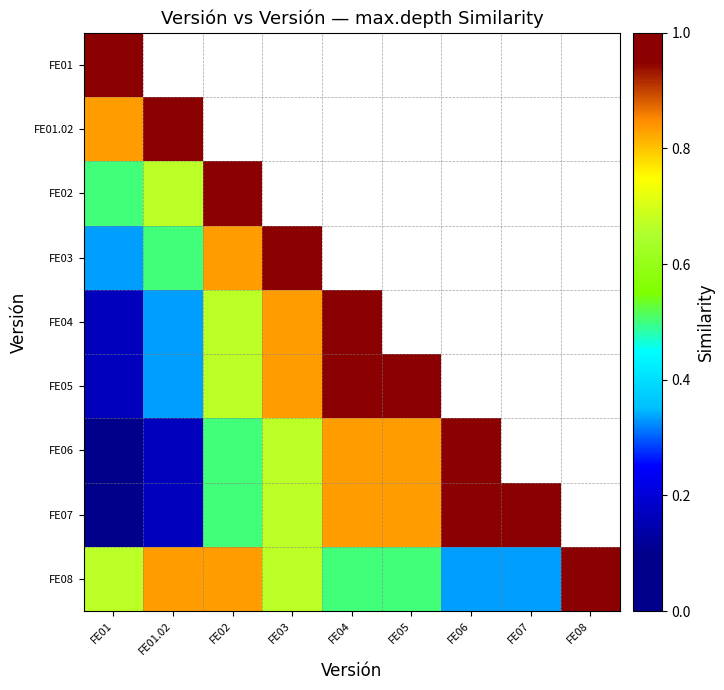

How many positive values does the FE02 series have?

3